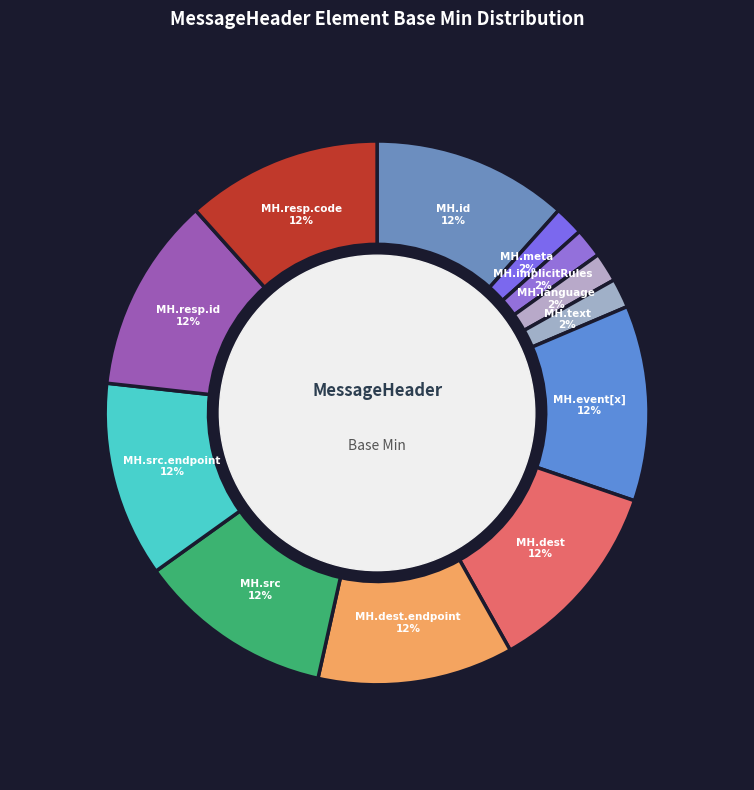

How many segments does this pie chart have?

12